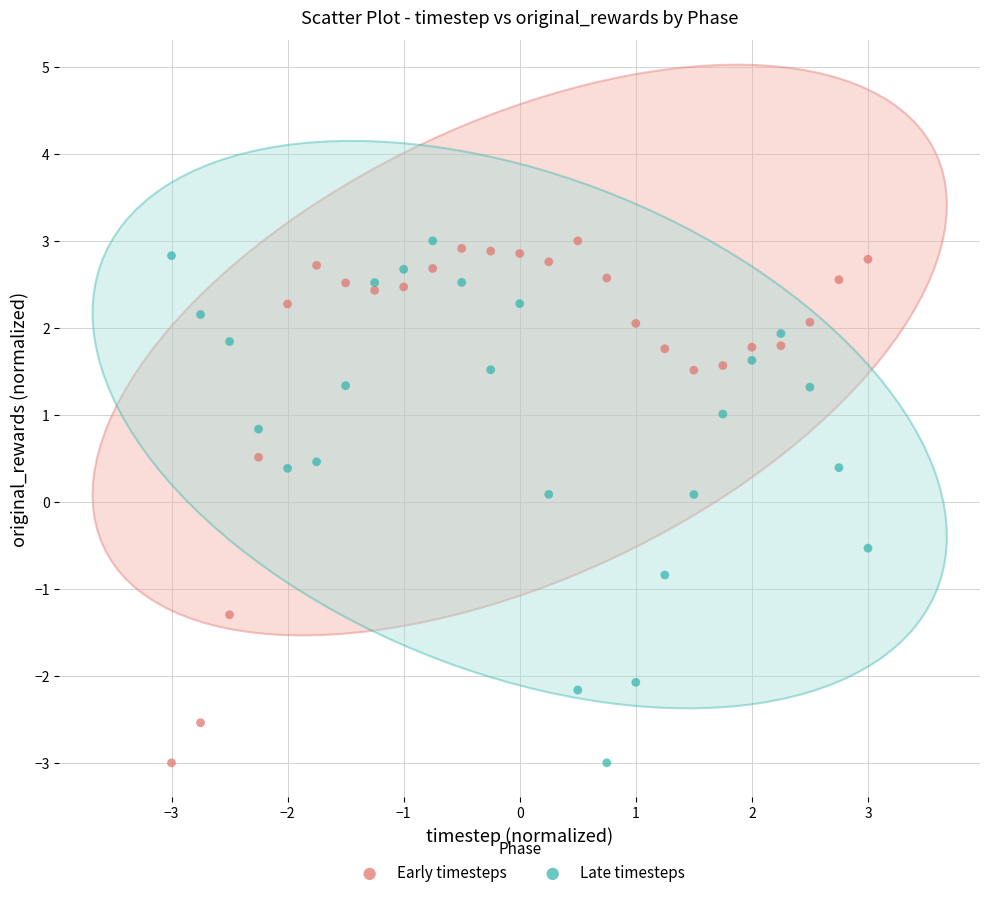

Across all data points, what is the range of X values (max minus min)?

6.0